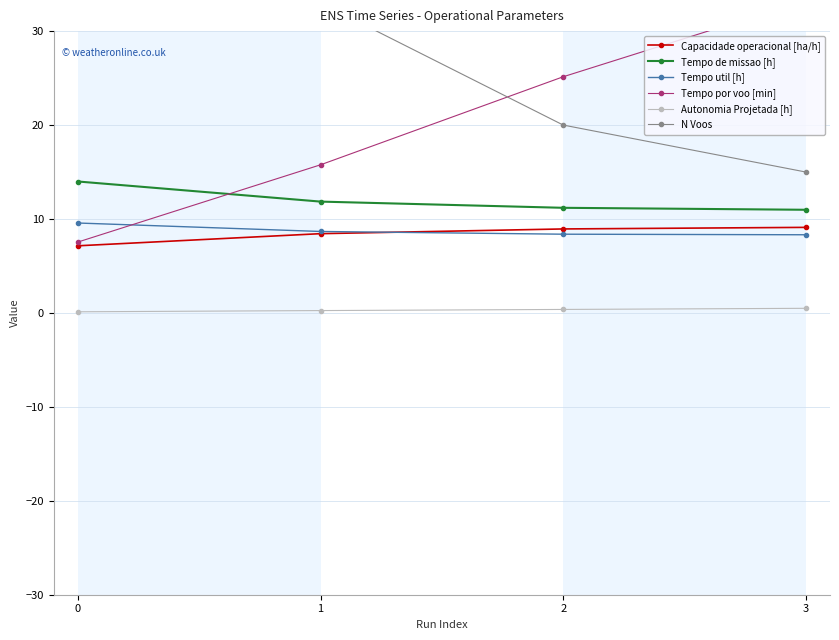

Which has a higher value, 2 or 0?

2